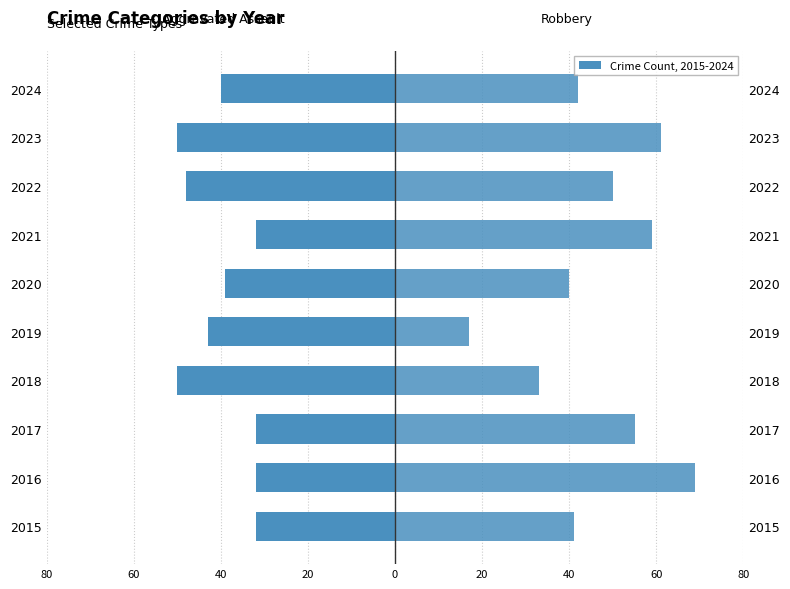

Which series has the largest total across all categories?

Robbery